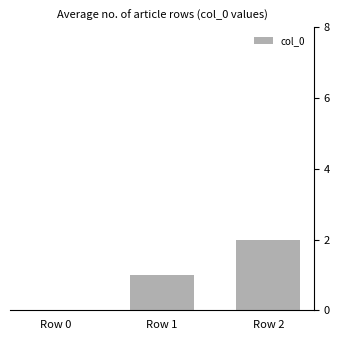

Which label corresponds to the largest value in the chart?

Row 2